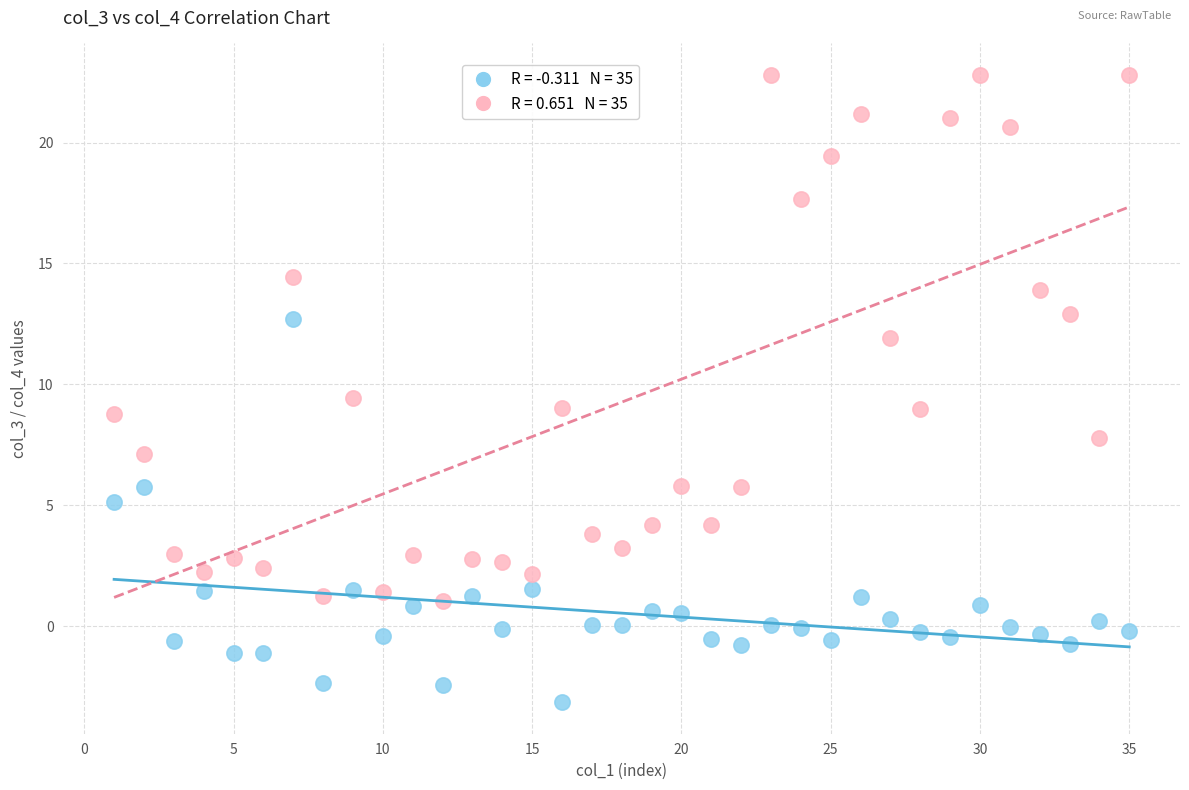

Across all data points, what is the range of X values (max minus min)?

34.0